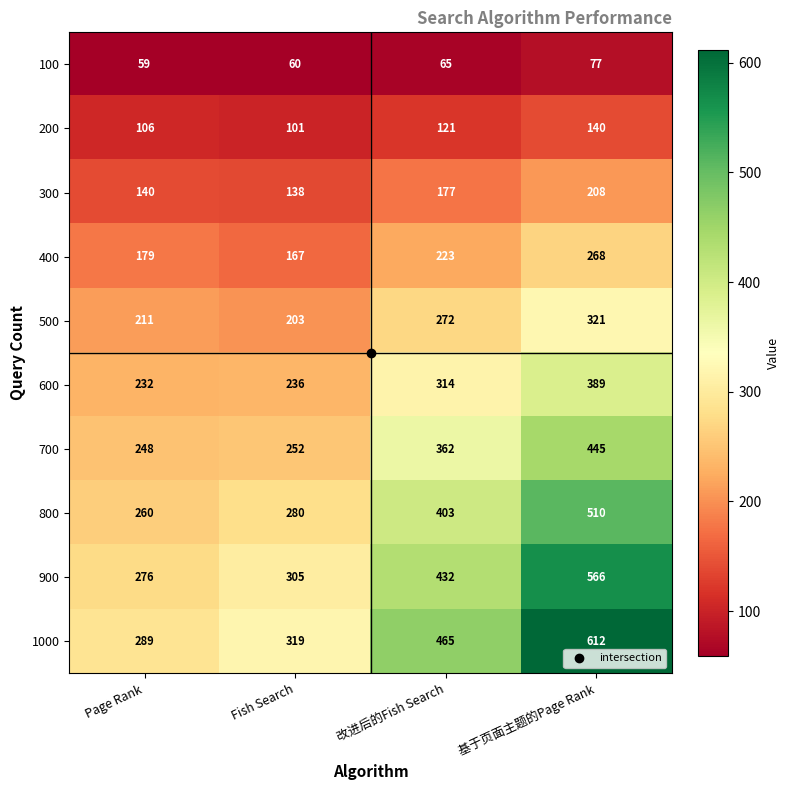

What is the average value of the 800 series?

363